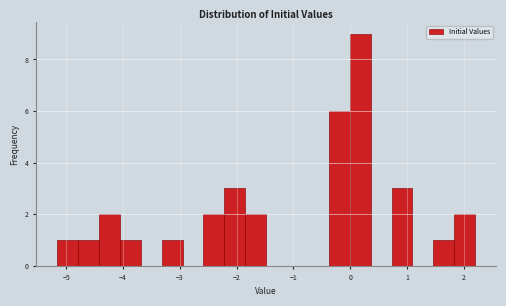

Around what value on the x-axis is the tallest bar? Give the approximate position of its centre, as read against the axis.

0.2